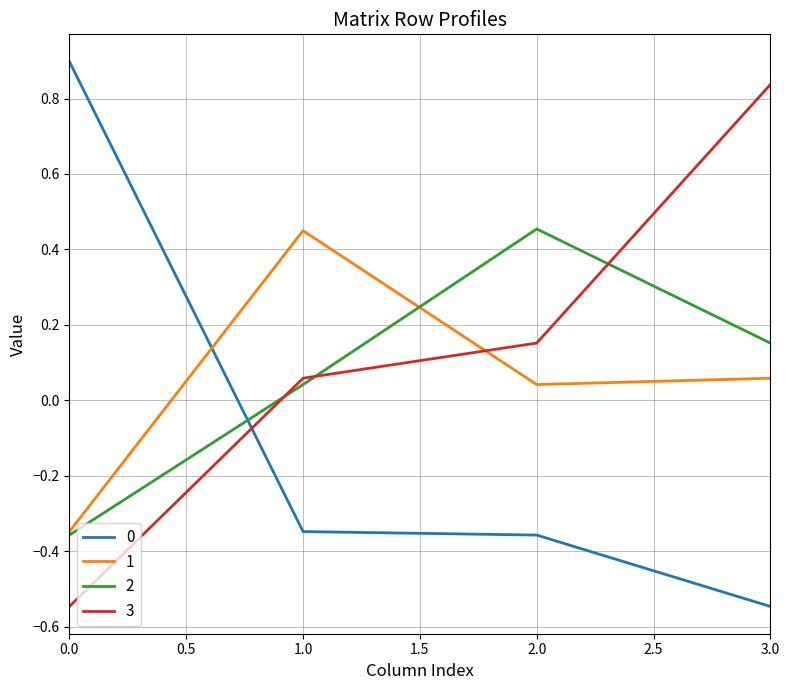

True or false: 3 has a value of -0.9 at 0.0.

False